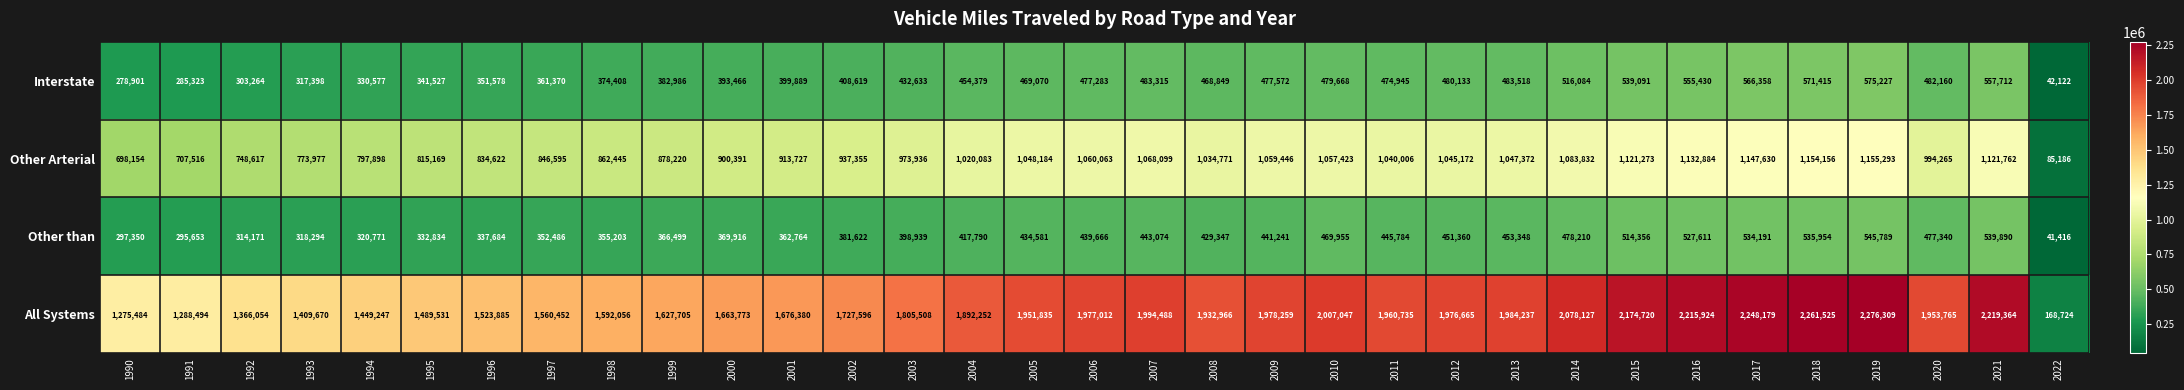

Which series changed the most between 2012 and 2016?

All Systems